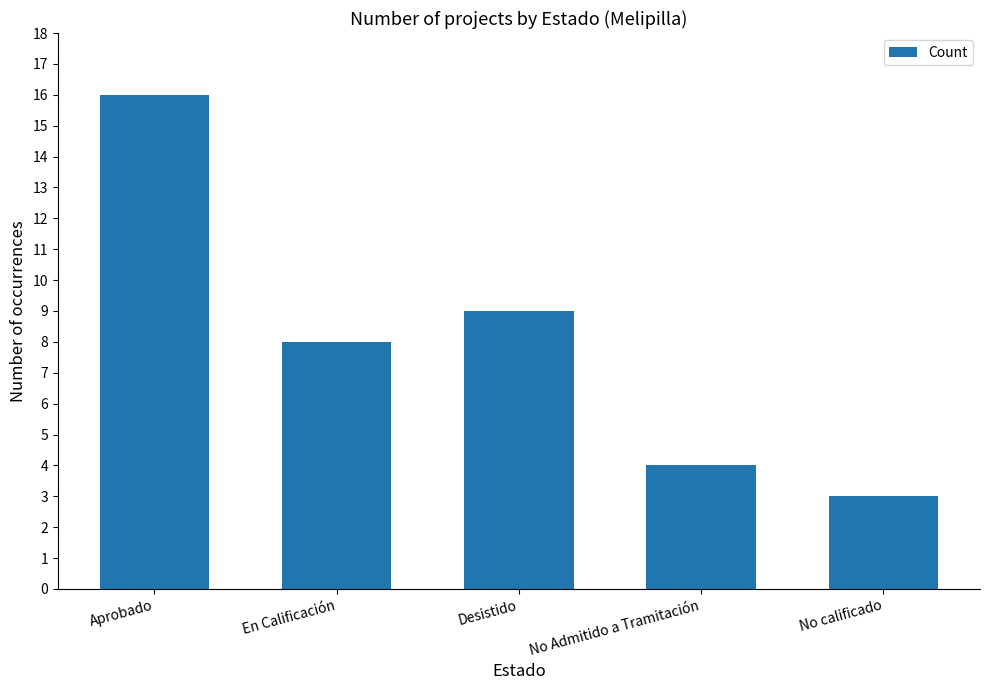

Rank the categories by value from lowest to highest.

No calificado, No Admitido a Tramitación, En Calificación, Desistido, Aprobado